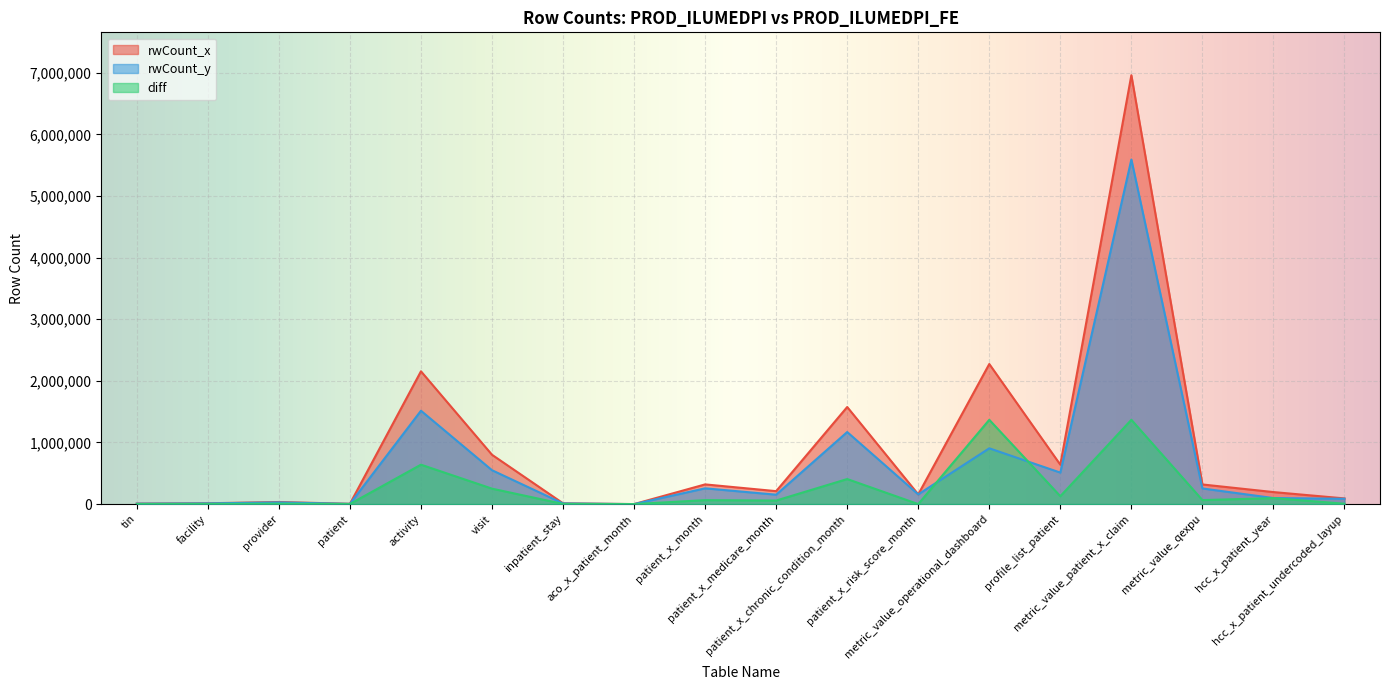

Reading left to right, transcribe all the data shown in this chart.

rwCount_x: 7901	13330	33827	4719	2155240	800387	12645	0	319566	209942	1575686	157555	2273596	639132	6961355	318579	194914	92062
rwCount_y: 6719	11152	27409	3416	1515527	549782	10276	0	255593	152495	1169292	157555	905580	511186	5593146	253731	97914	86565
diff: 1182	2178	6418	1303	639713	250605	2369	0	63973	57447	406394	0	1368016	127946	1368209	64848	97000	5497